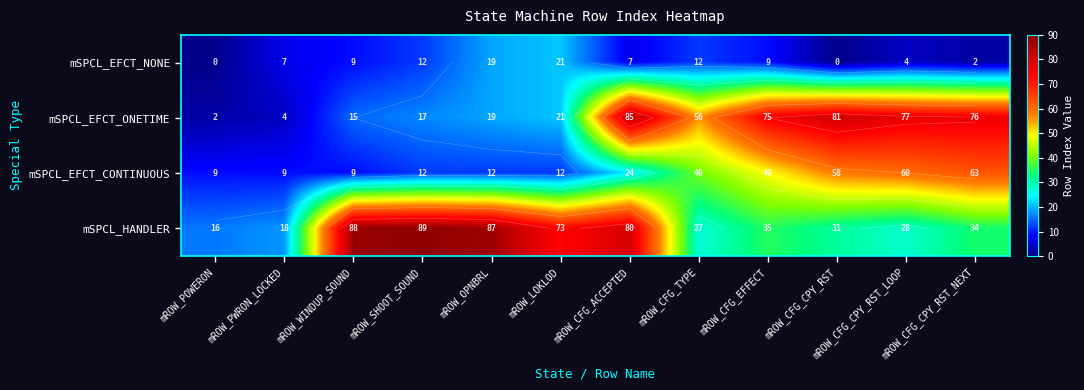

Rank the series by their maximum value, from highest to lowest.

mSPCL_HANDLER, mSPCL_EFCT_ONETIME, mSPCL_EFCT_CONTINUOUS, mSPCL_EFCT_NONE